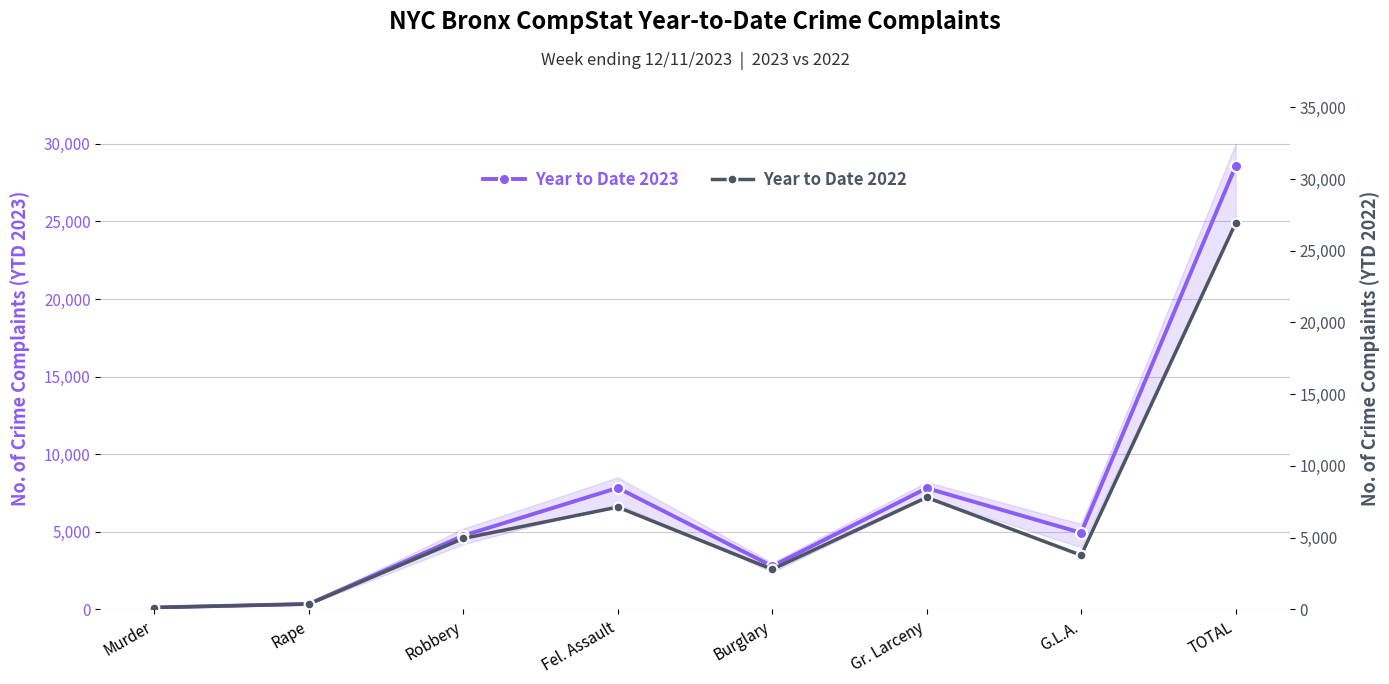

At which category is the sum across all series the highest?

TOTAL